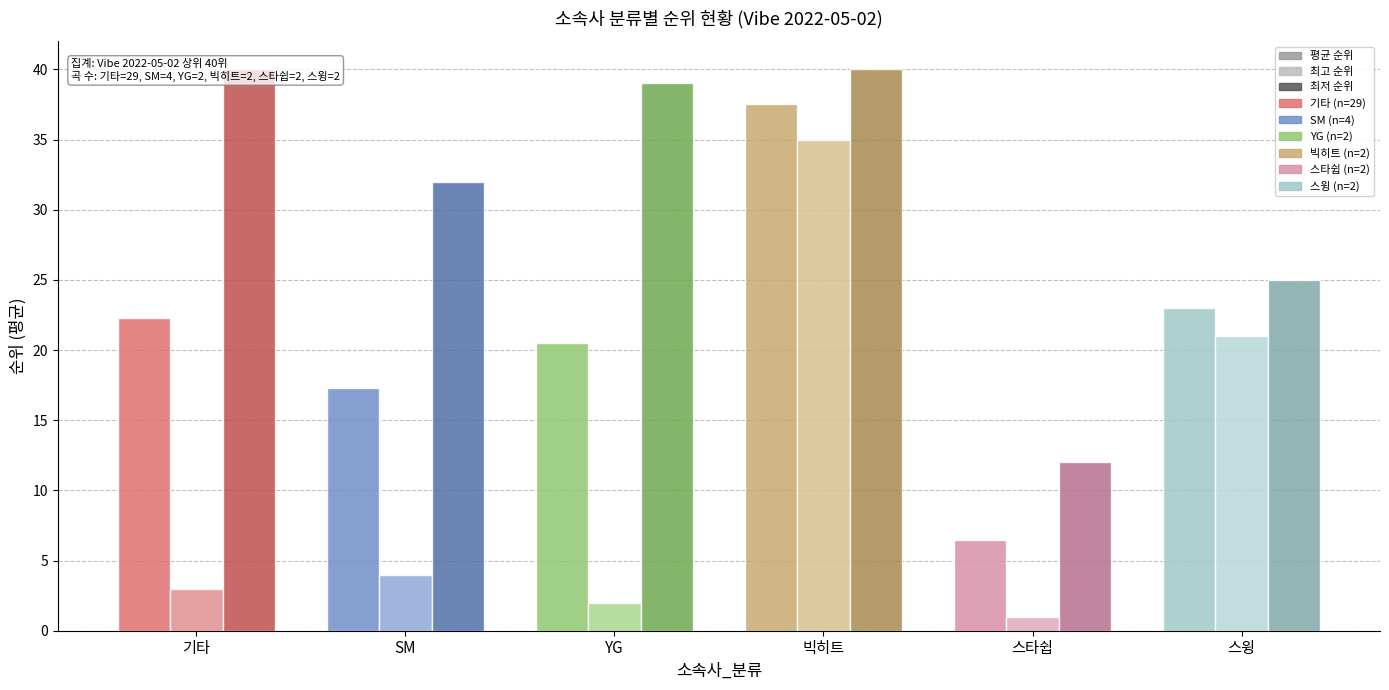

At which label does 평균 순위 first exceed 22?

기타